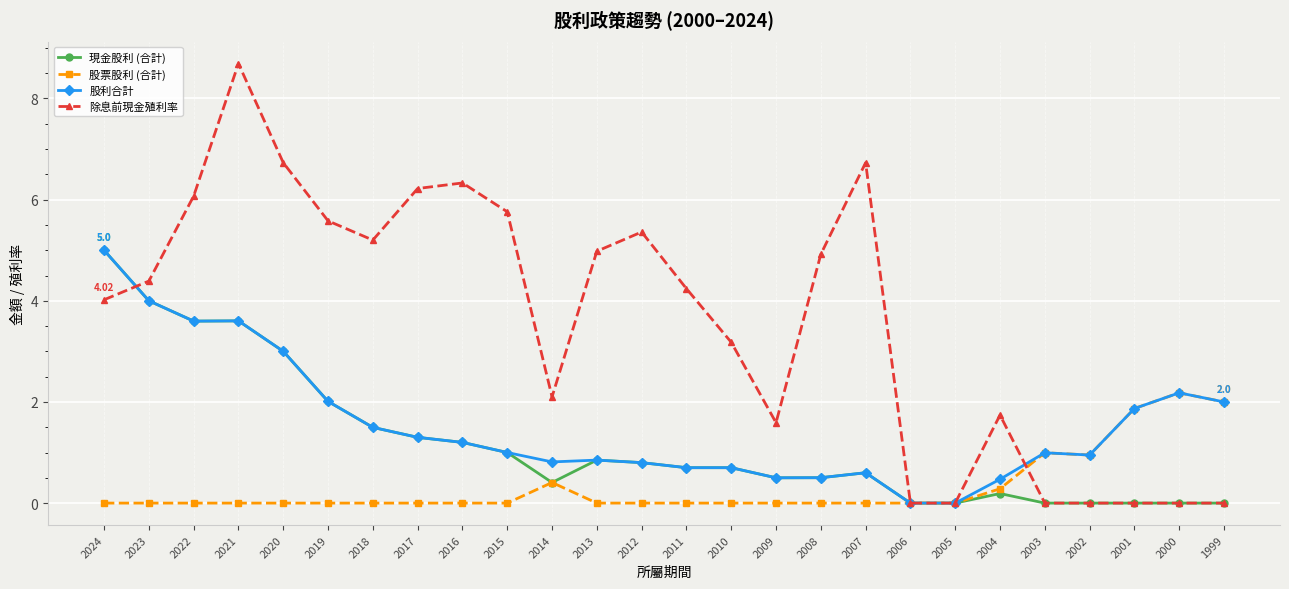

At which category is the sum across all series the highest?

2021